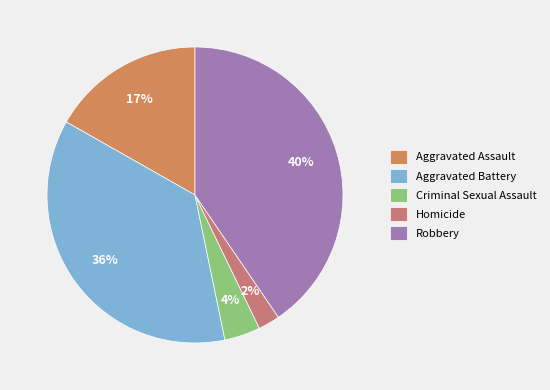

Rank the categories by value from lowest to highest.

Homicide, Criminal Sexual Assault, Aggravated Assault, Aggravated Battery, Robbery